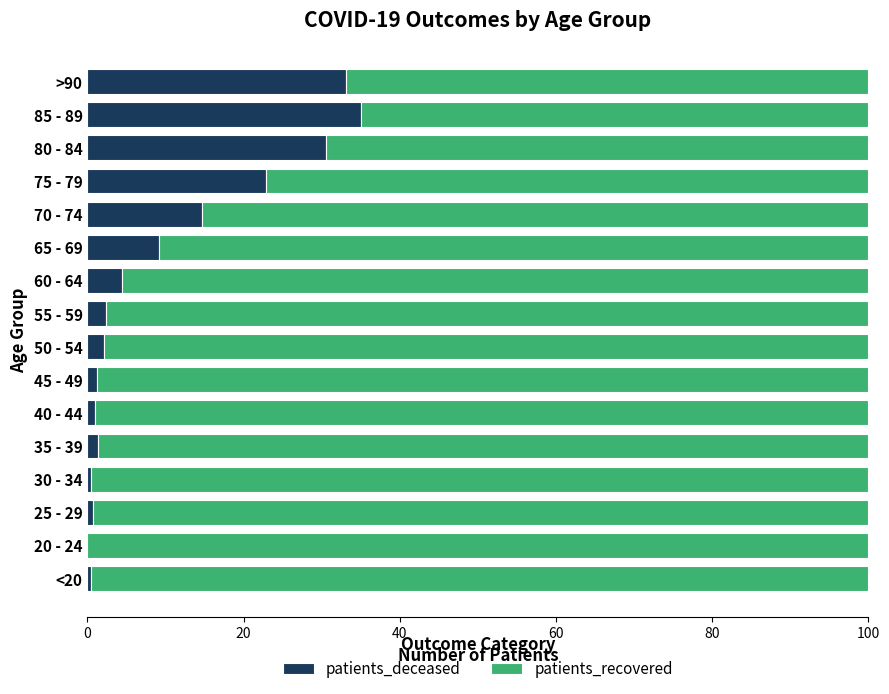

Where is patients_deceased nearest to the value 17?

70 - 74